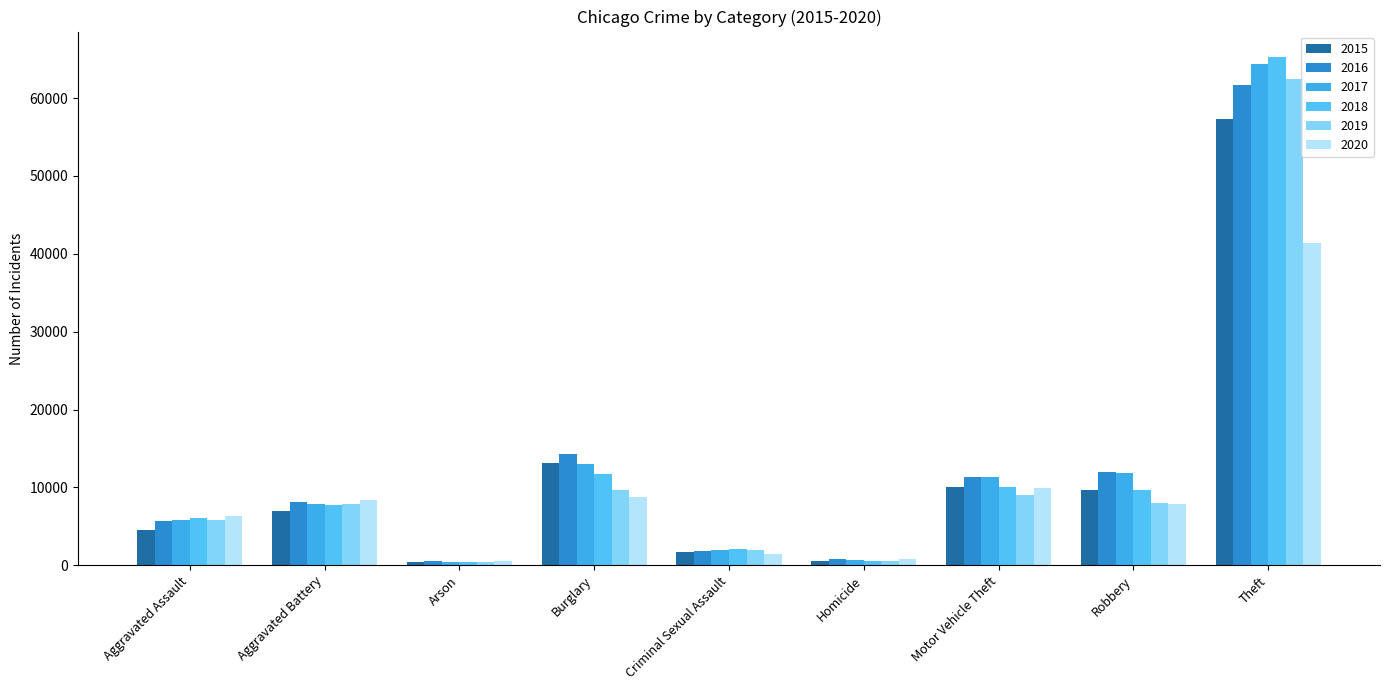

At which label does 2018 first exceed 7735?

Burglary